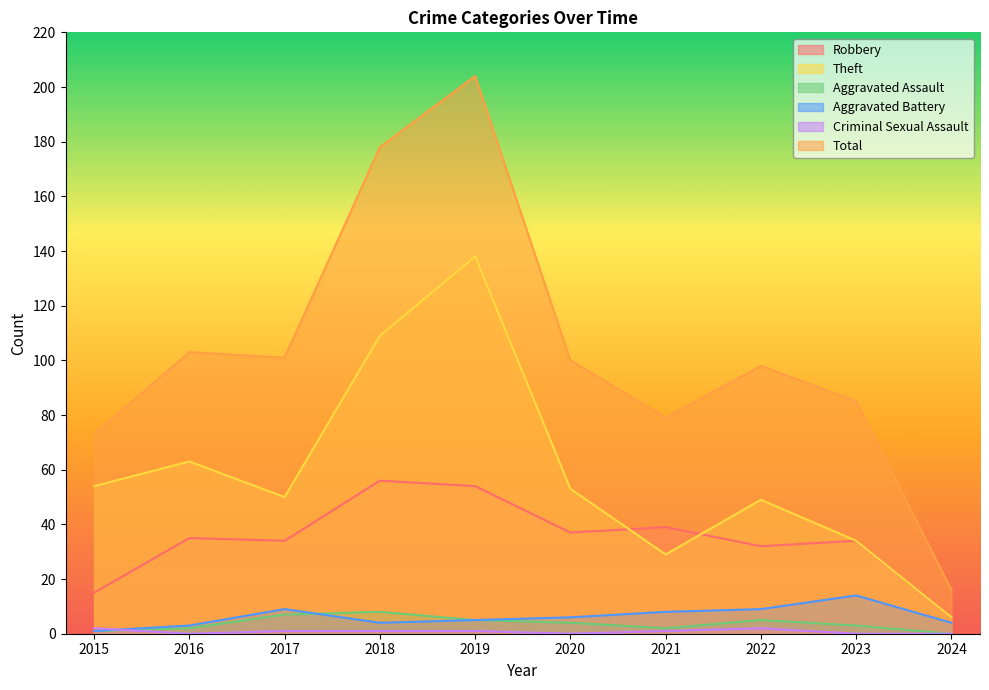

What is the greatest value displayed?

204